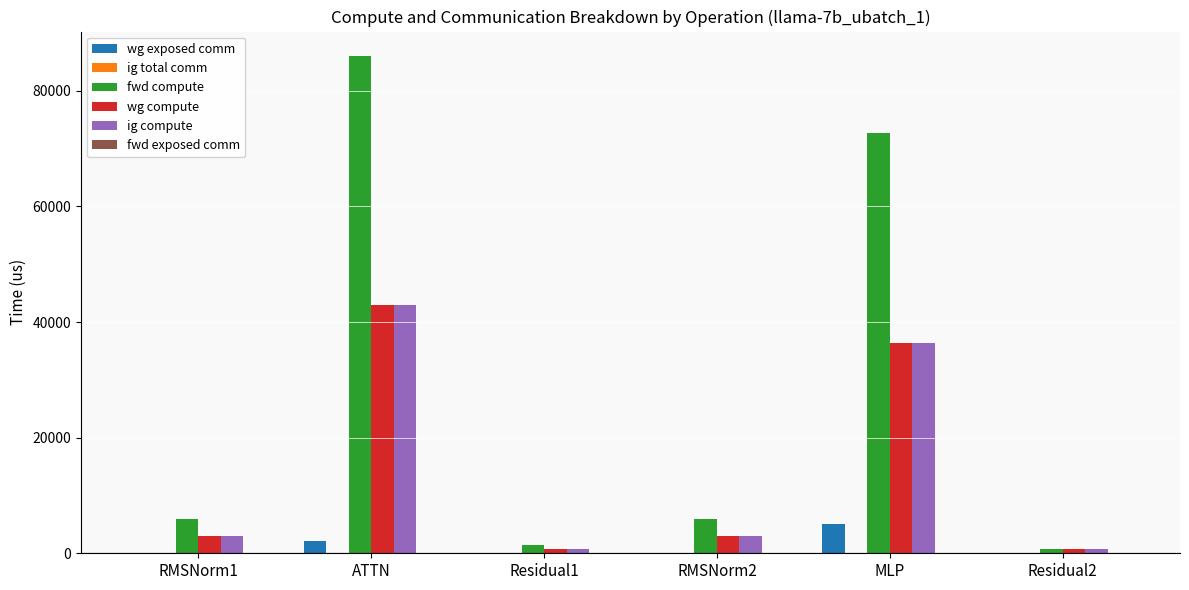

How many groups of bars are there?

6